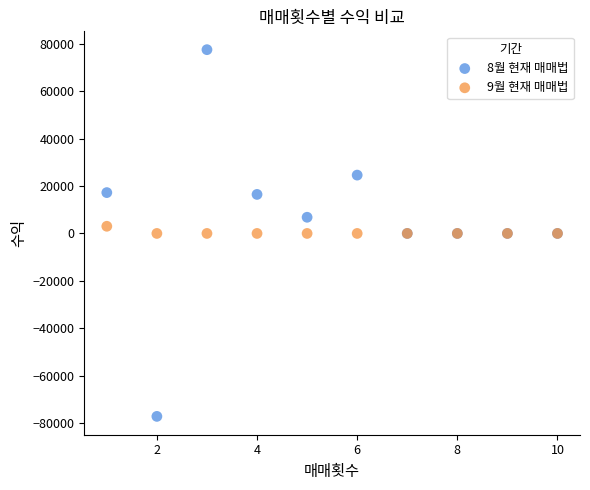

Which series contains the lowest Y value?

8월 현재 매매법